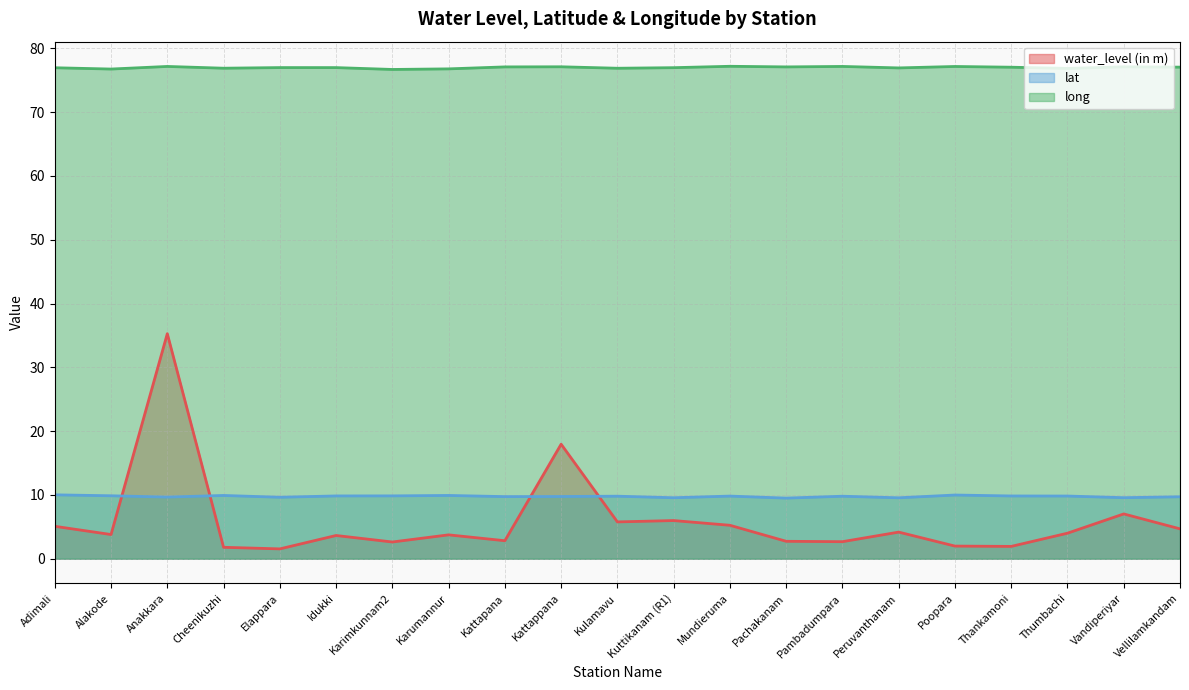

Rank the series by their maximum value, from lowest to highest.

lat, water_level (in m), long